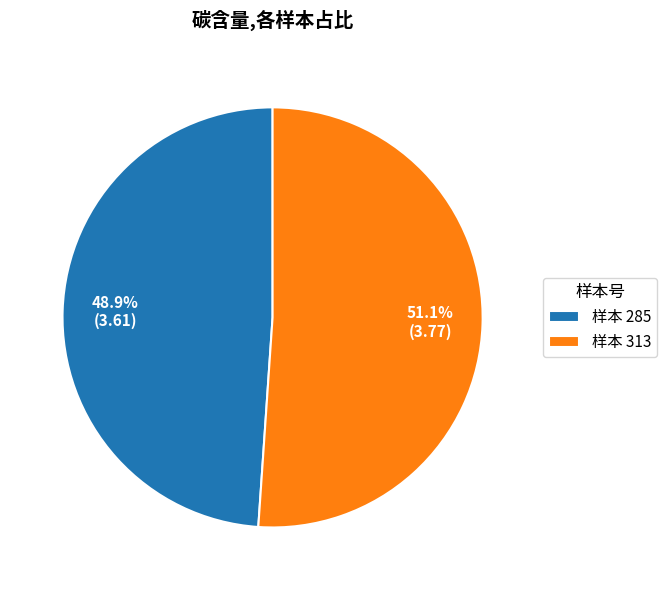

Rank the categories by value from lowest to highest.

样本 285, 样本 313